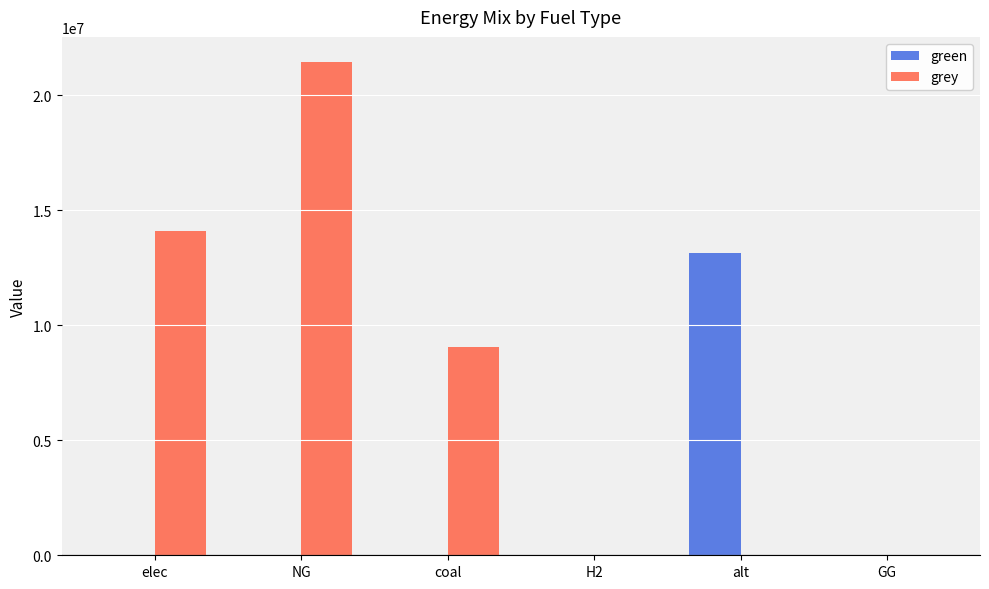

What is the sum of all green values?

13128650.0